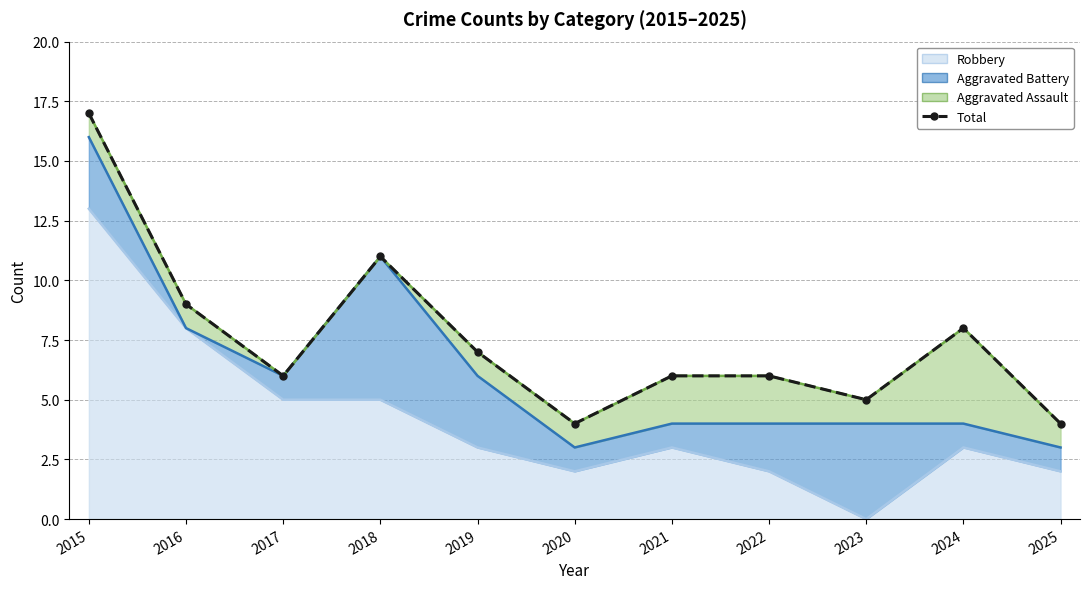

What is the difference between the maximum and minimum values?

13